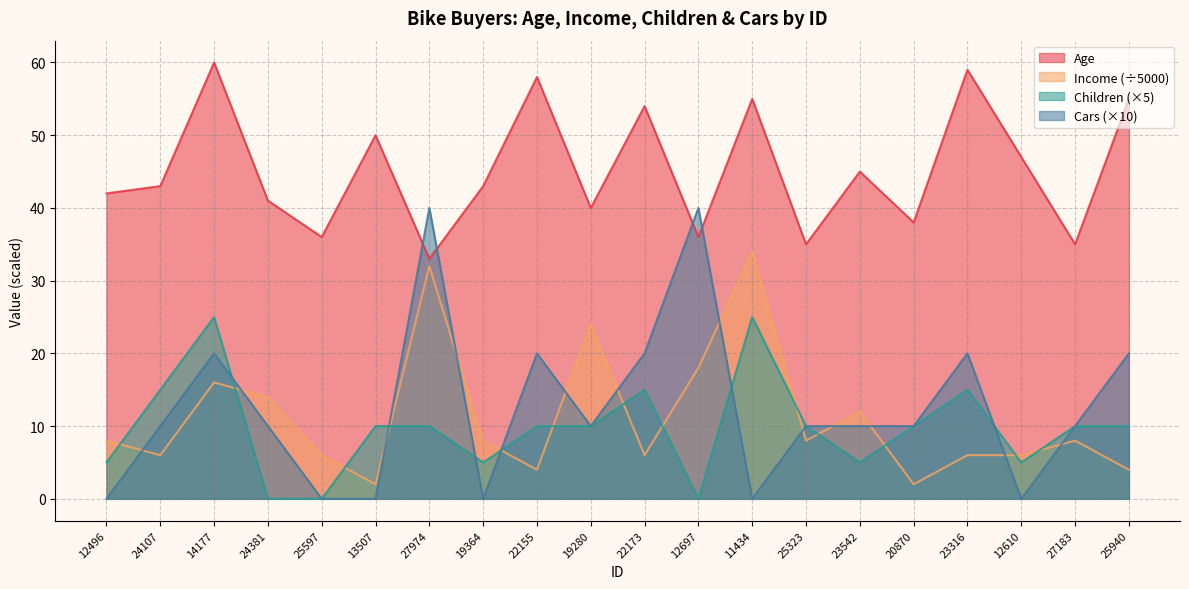

Between which two adjacent categories do Cars and Age first intersect?

13507 and 27974